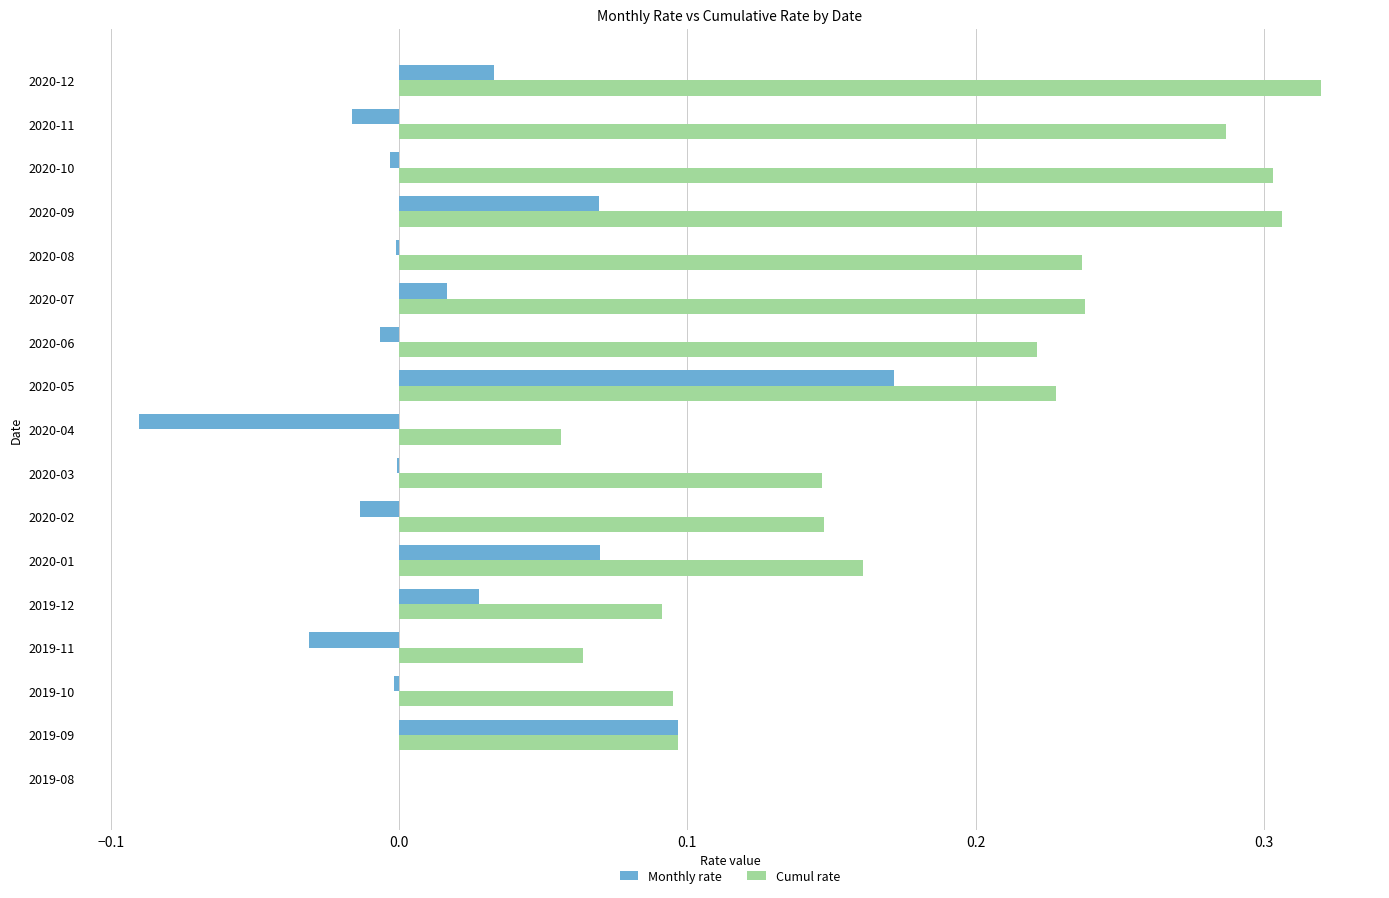

Which label corresponds to the largest value in the chart?

2020-12